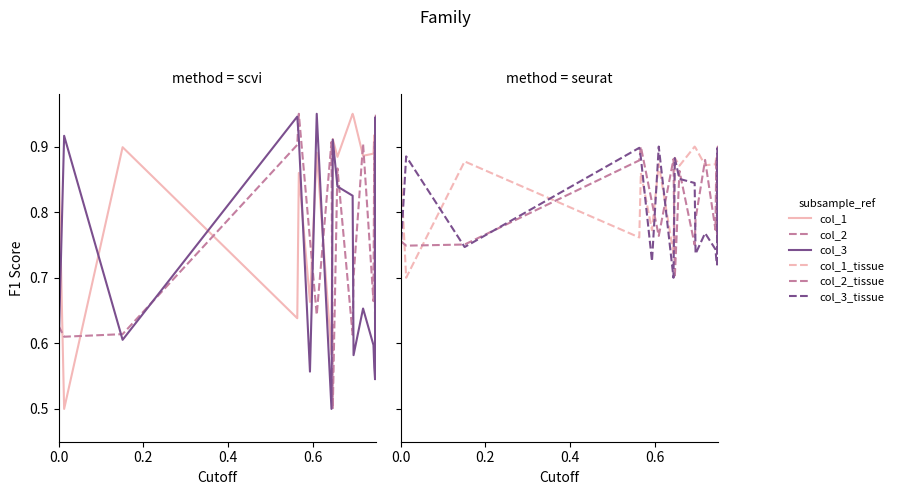

Count the col_1_tissue values in the range 0 to 1.

20